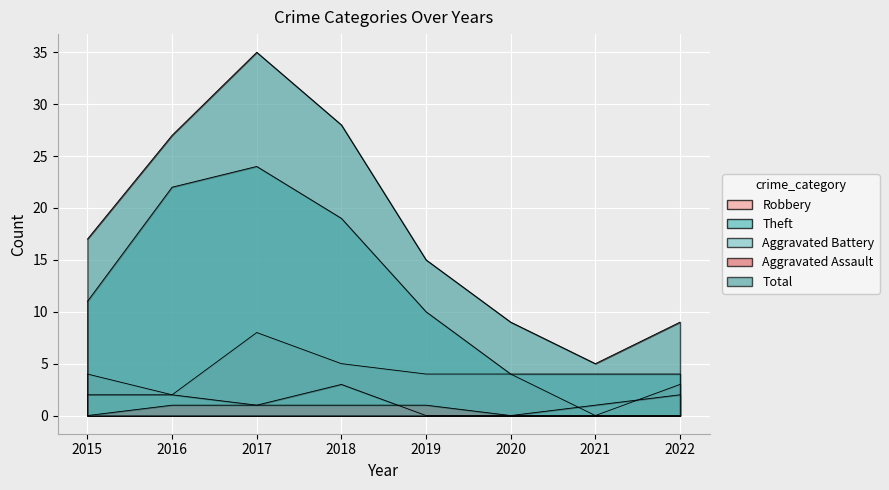

Which series has the widest spread of values?

Total